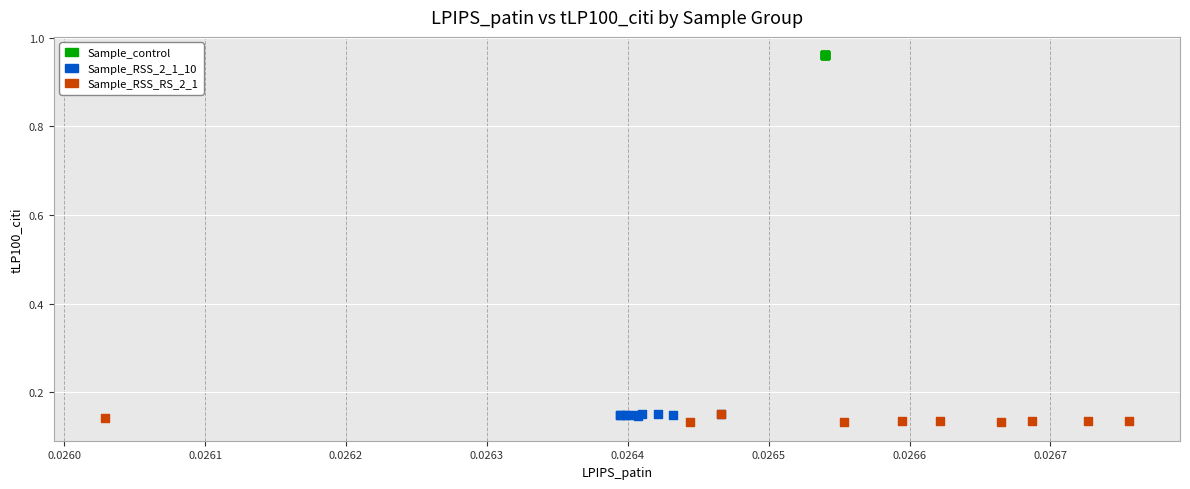

Which series contains the highest Y value?

Sample_control